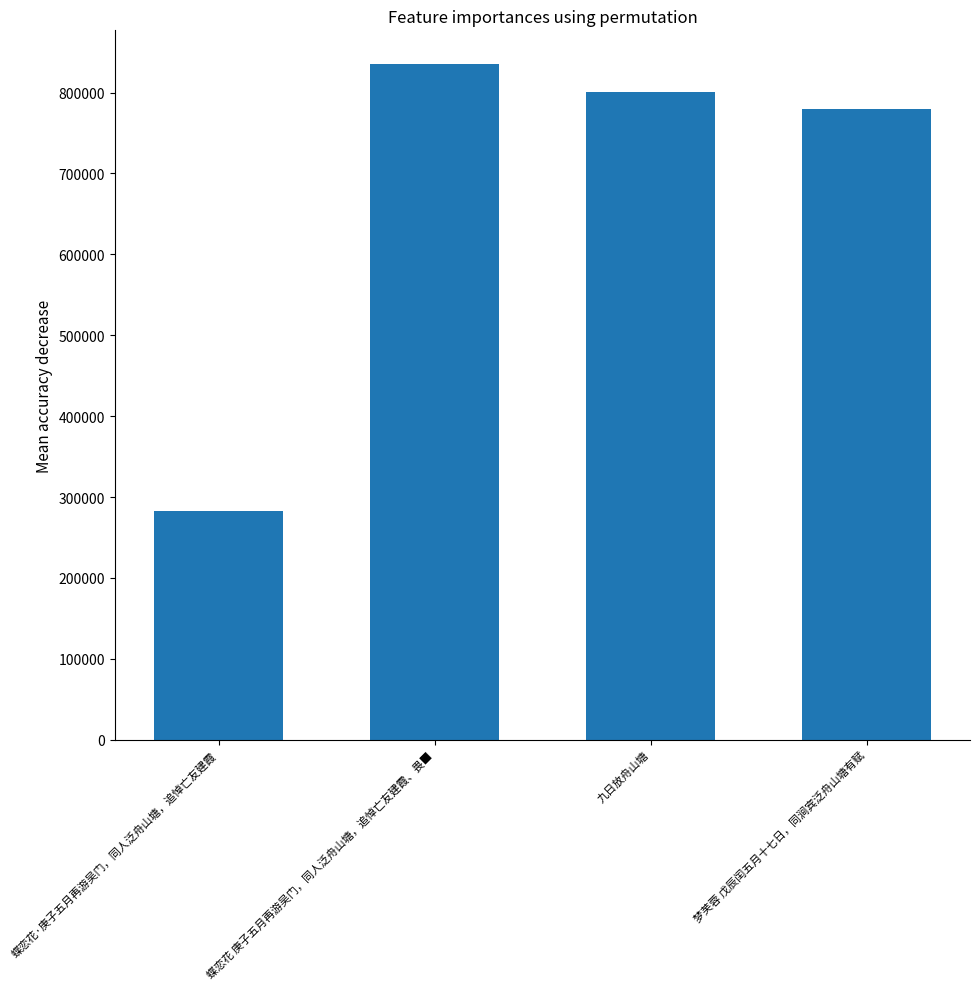

Approximately how many times larger is the value at 蝶恋花 庚子五月再游吴门，同人泛舟山塘，追悼亡友建霞、畏■ compared to 九日放舟山塘?

1.0